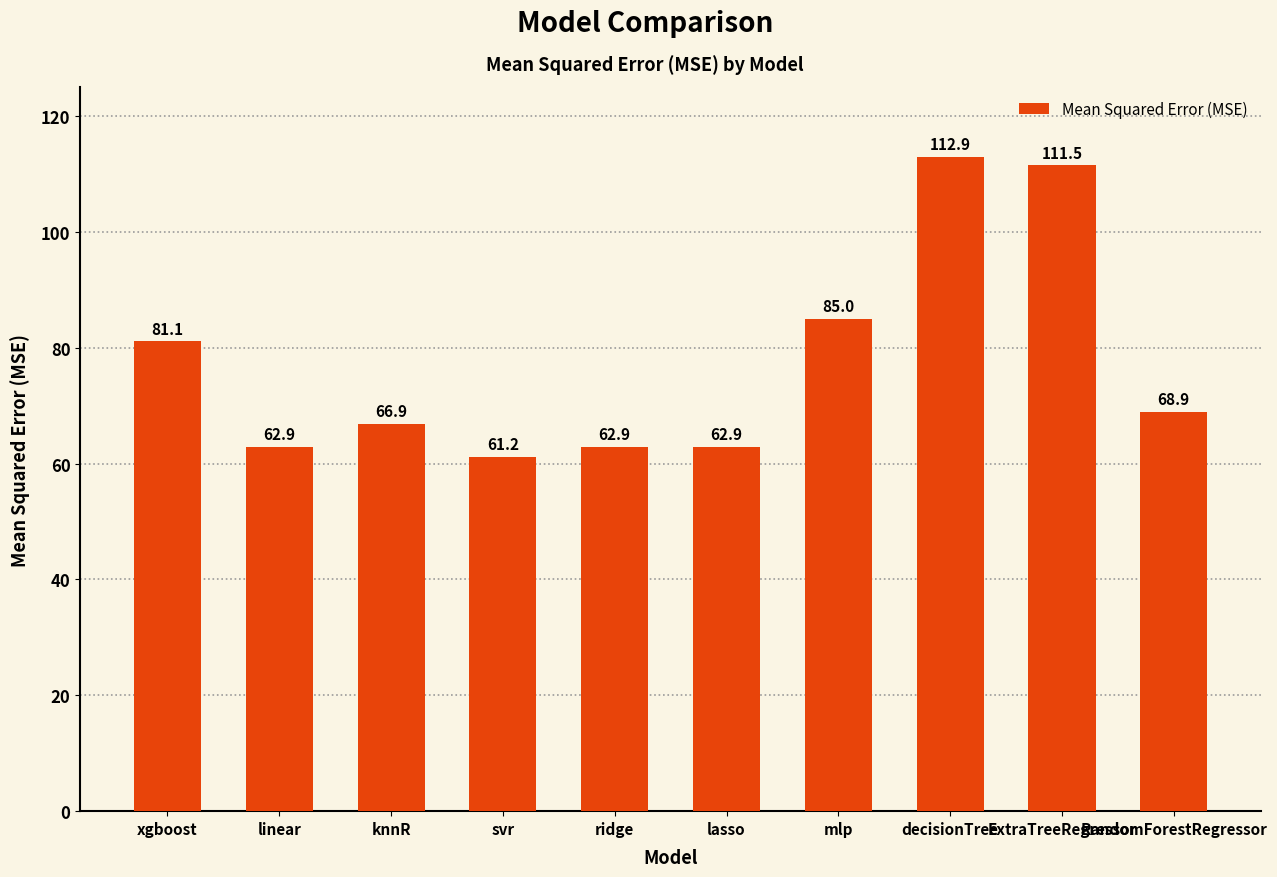

Reading right to left, what are all the values shown in this chart?

68.9	111.5	112.9	85.0	62.9	62.9	61.2	66.9	62.9	81.1